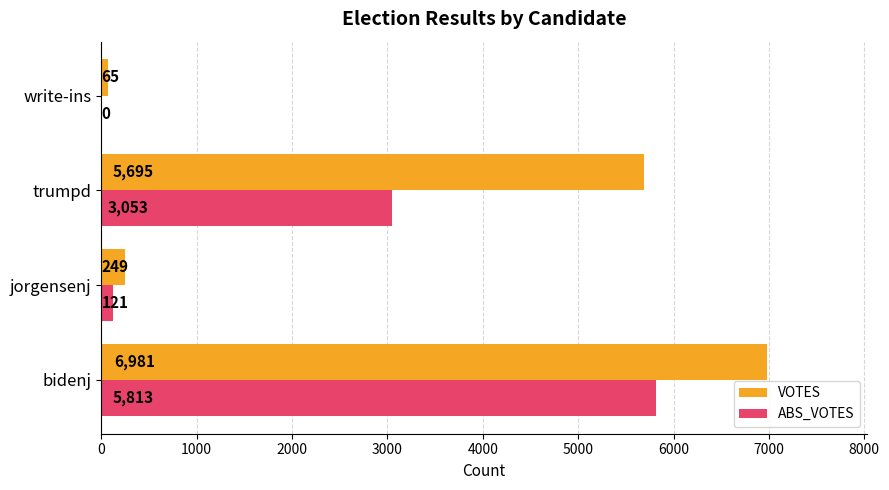

What are all the series names shown in the legend?

VOTES, ABS_VOTES